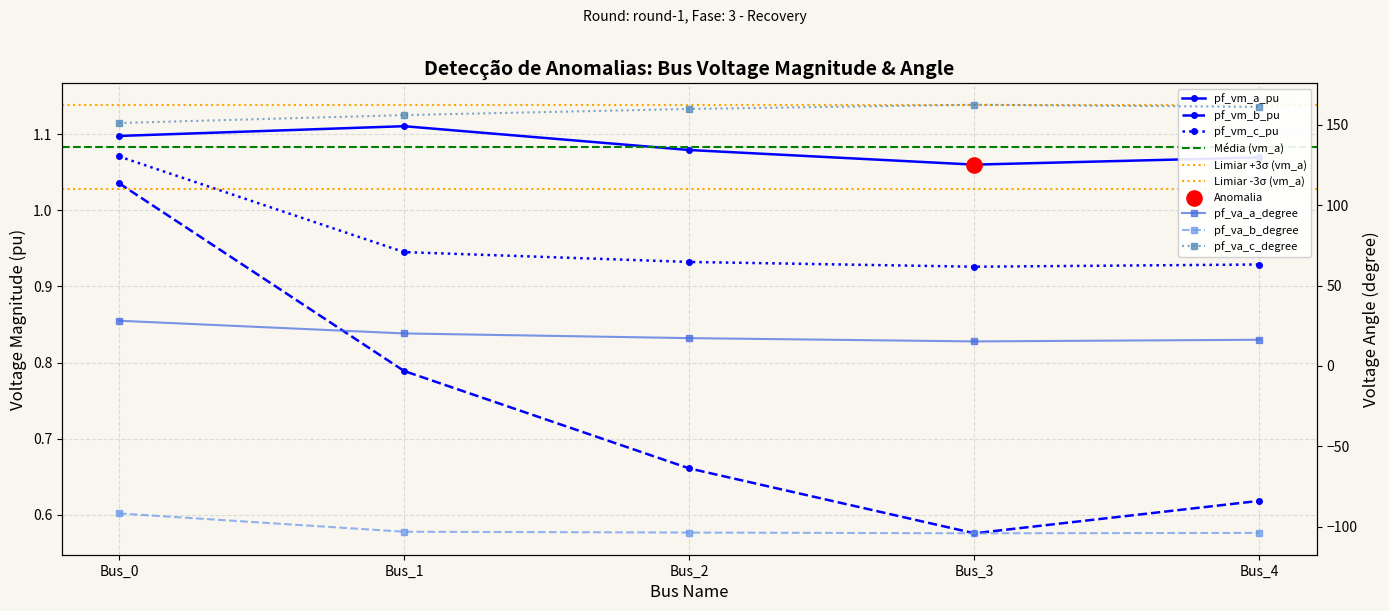

What are all the series names shown in the legend?

pf_vm_a_pu, pf_vm_b_pu, pf_vm_c_pu, pf_va_a_degree, pf_va_b_degree, pf_va_c_degree